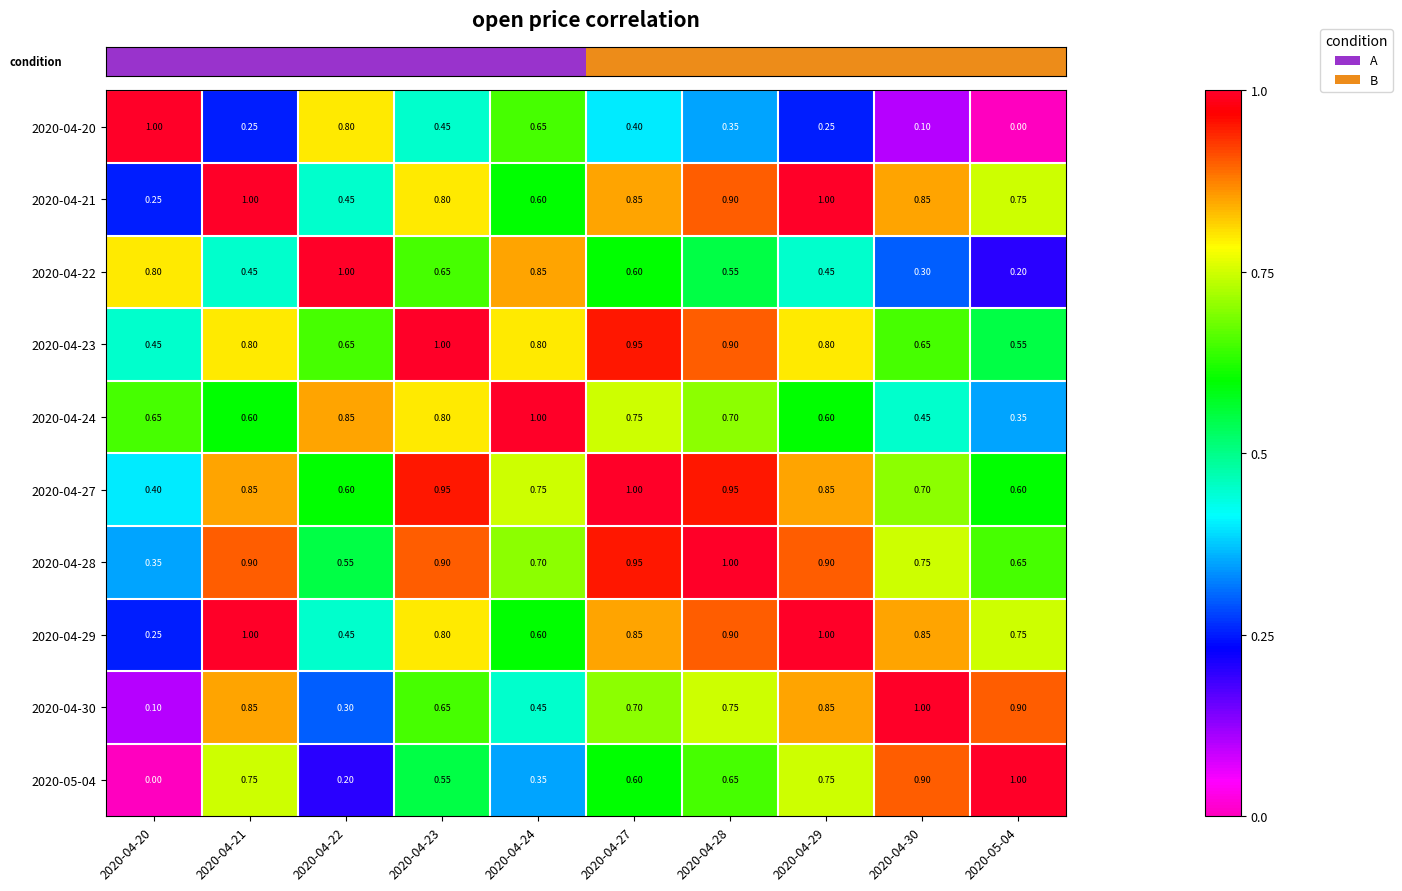

Is the value of 2020-04-23 at 2020-04-27 greater than the value of 2020-04-24 at 2020-04-20?

Yes